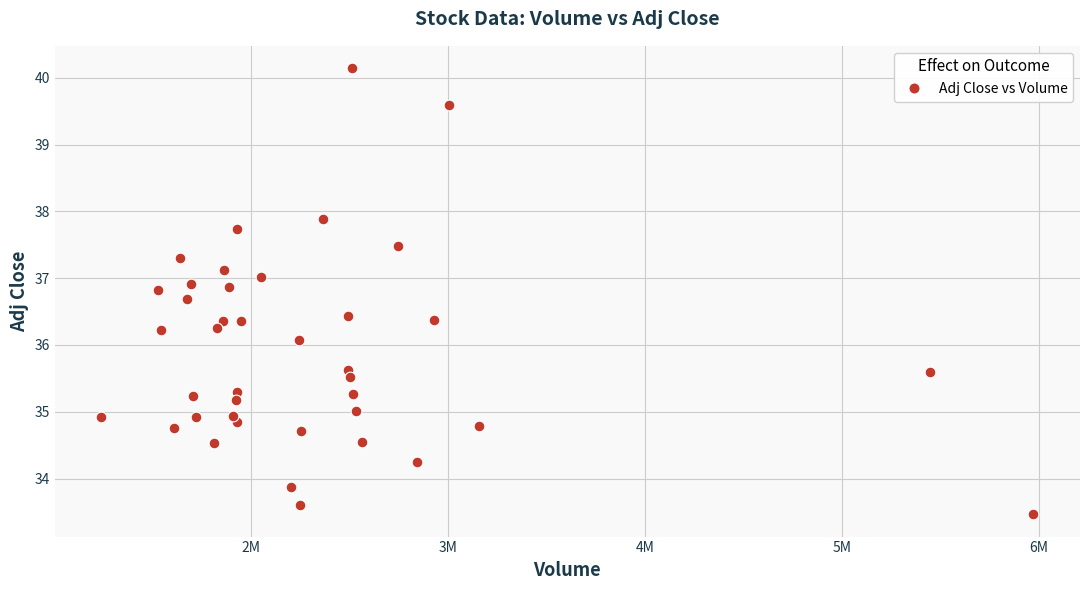

What Y value in the scatter plot is closest to 36?

36.1